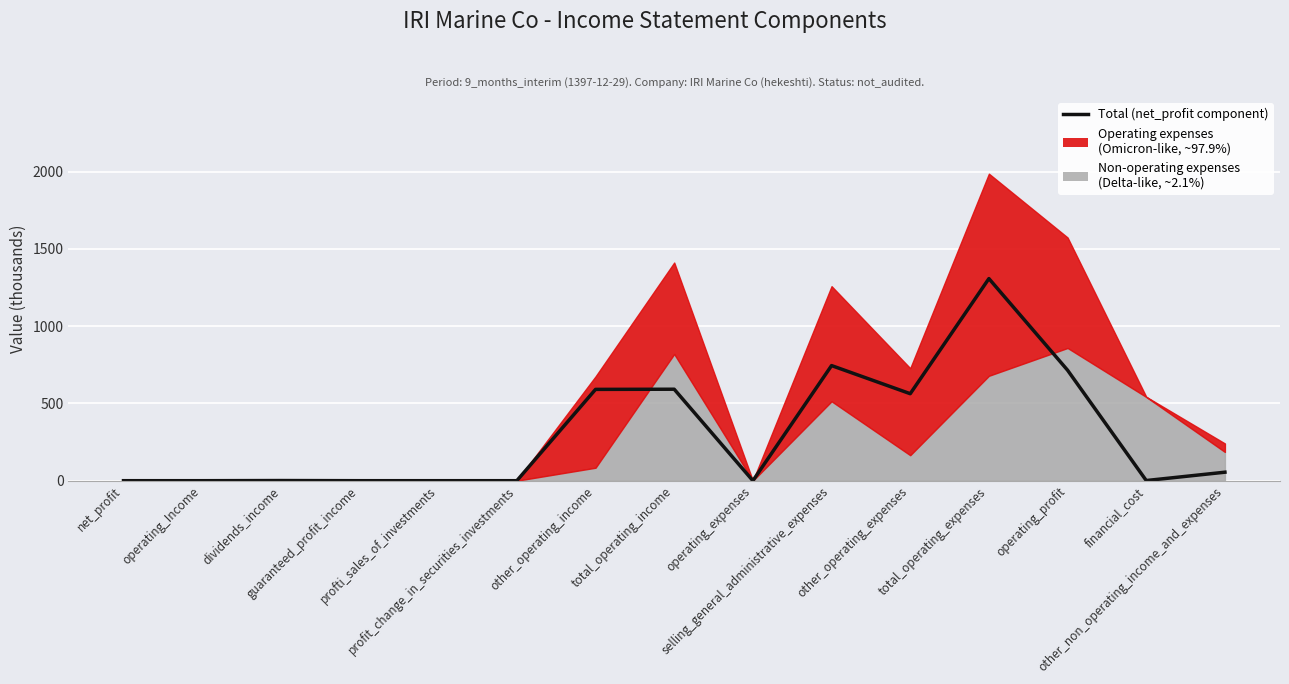

True or false: the data shows 1308 at total_operating_expenses.

True